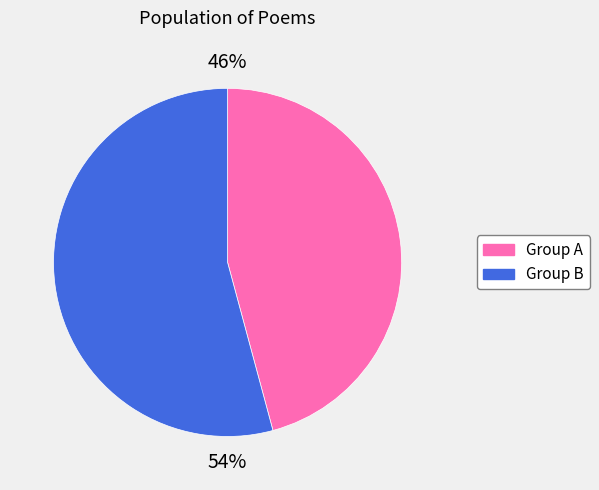

To the nearest percent, what is the difference between the largest and smallest slice percentages?

8%